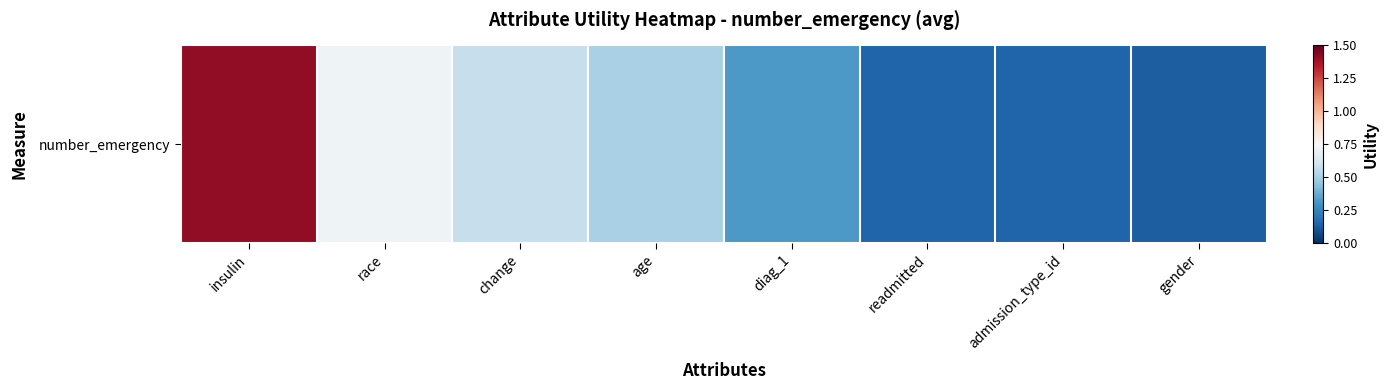

Rank the categories by value from lowest to highest.

gender, admission_type_id, readmitted, diag_1, age, change, race, insulin